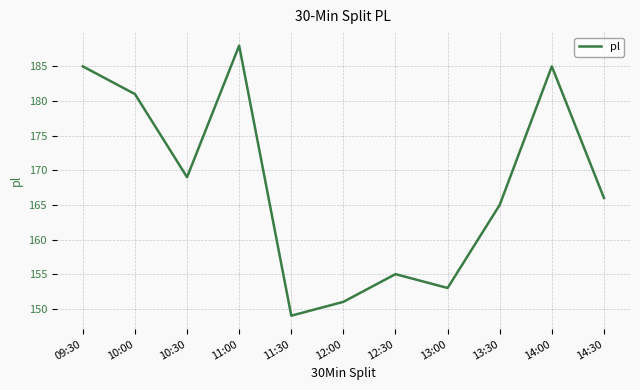

Where is the first local minimum?

10:30